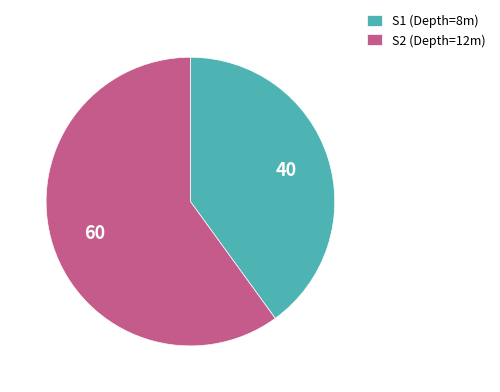

Do S1 (Depth=8m) and S2 (Depth=12m) together represent more than half of the pie?

Yes